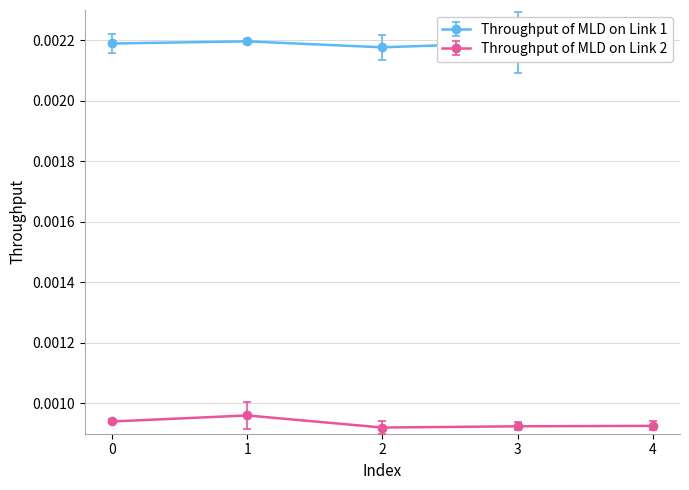

List the series in order of their peak value, highest first.

Throughput of MLD on Link 1, Throughput of MLD on Link 2